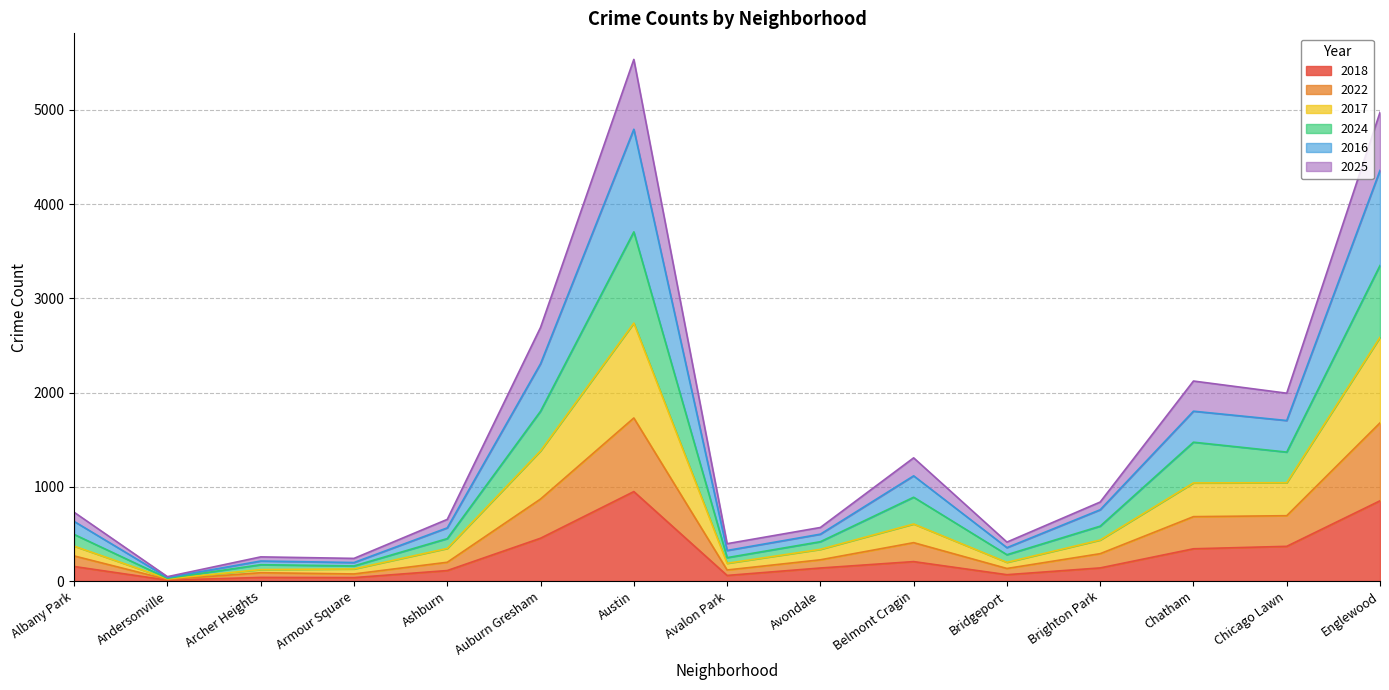

Is it true that 2018 equals 454 at Auburn Gresham?

True